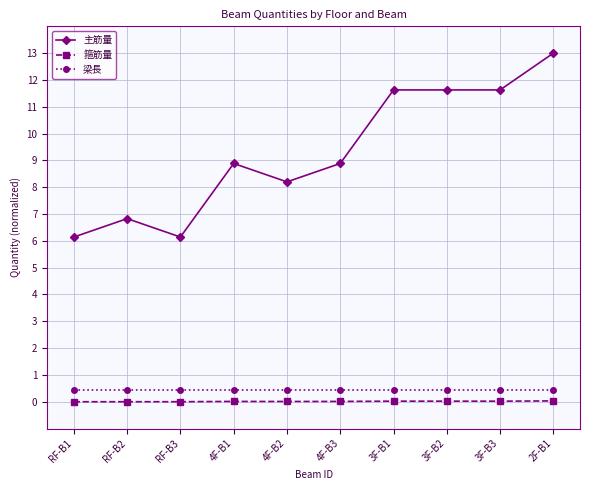

Where does the 主筋量 series first go above 8?

4F-B1